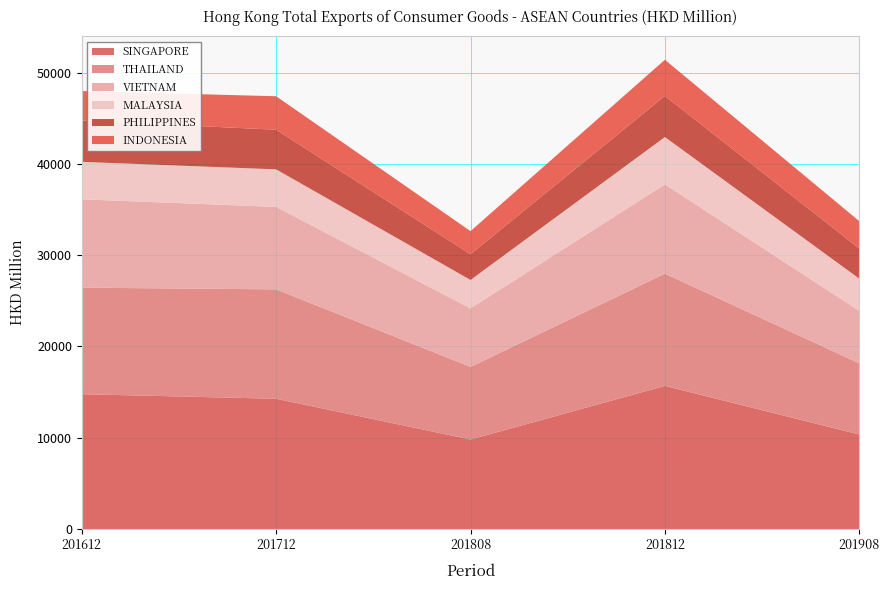

Reading right to left, extract all data points from this chart.

SINGAPORE: 10355.5	15680.9	9803.4	14271.9	14772.5
THAILAND: 7792.1	12298.4	7958.5	11987.2	11672.8
VIETNAM: 5750.1	9785.0	6411.3	9032.9	9680.8
MALAYSIA: 3535.1	5186.9	3117.8	4119.1	4107.1
PHILIPPINES: 3296.4	4502.5	2809.5	4337.9	4524.3
INDONESIA: 2999.3	3964.1	2538.5	3670.6	3229.4